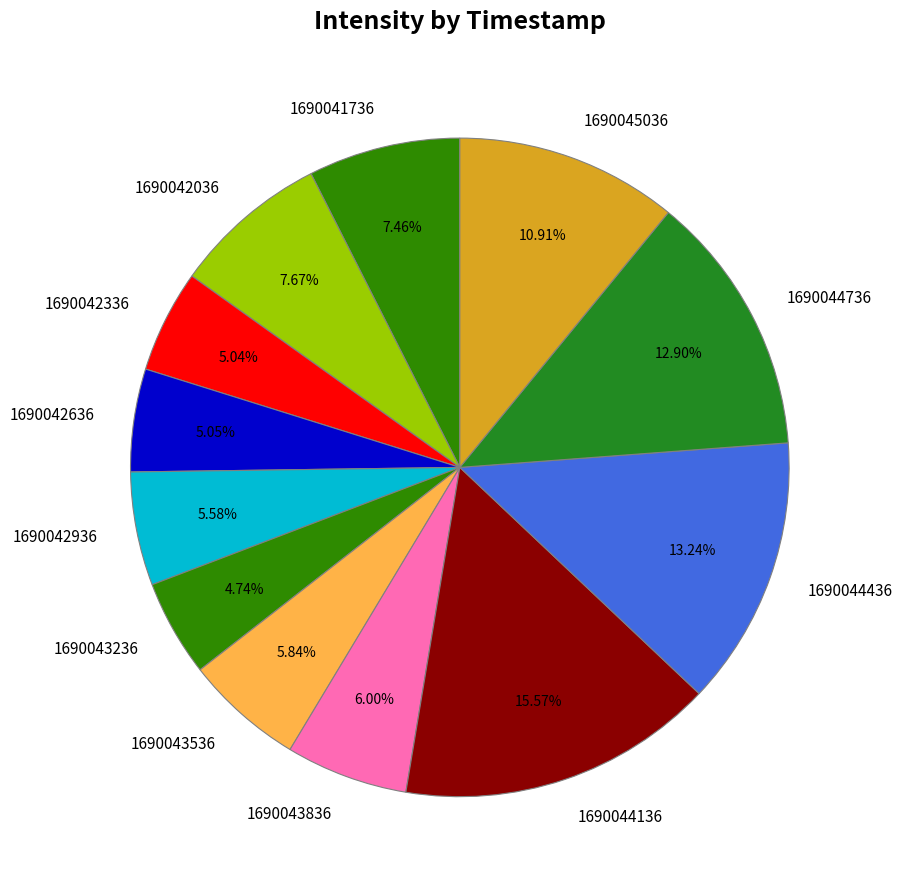

To the nearest percent, what portion does 1690045036 represent?

11%